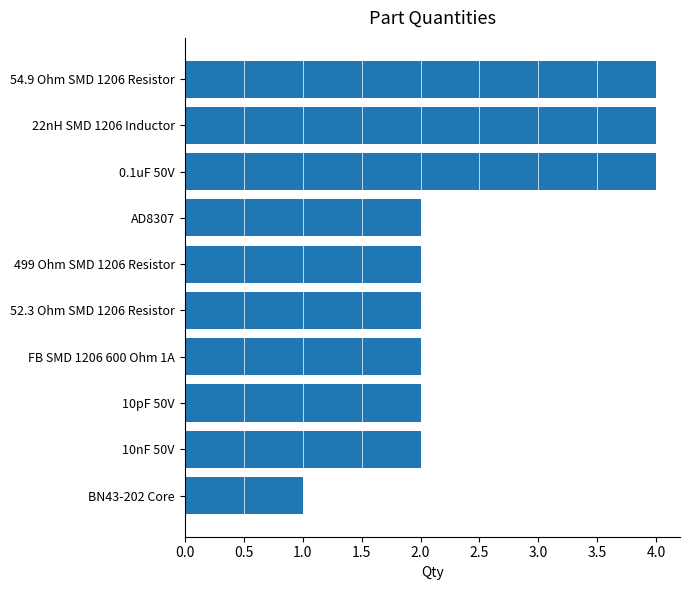

Count the values in the range 2 to 4.

9